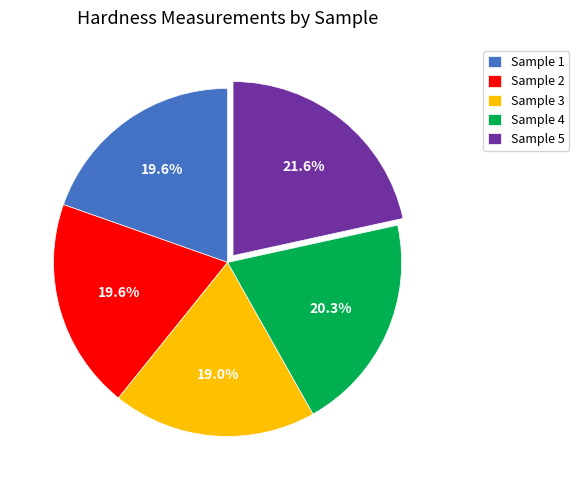

To the nearest percent, what is the difference between the largest and smallest slice percentages?

3%